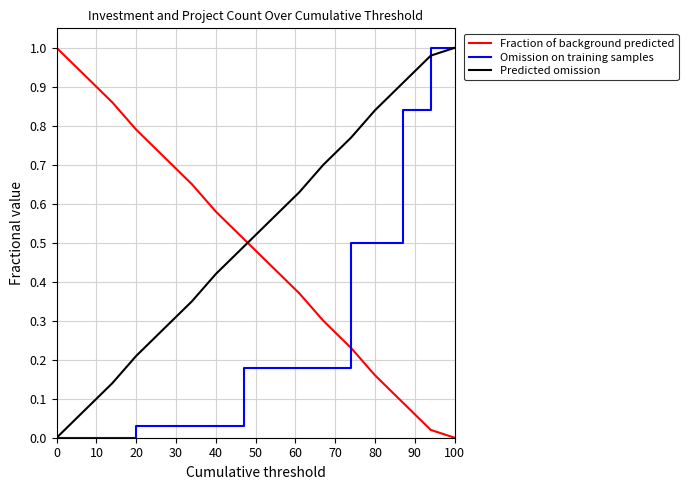

Which series ends up on top after the final intersection of Fraction of background predicted and Omission on training samples?

Omission on training samples